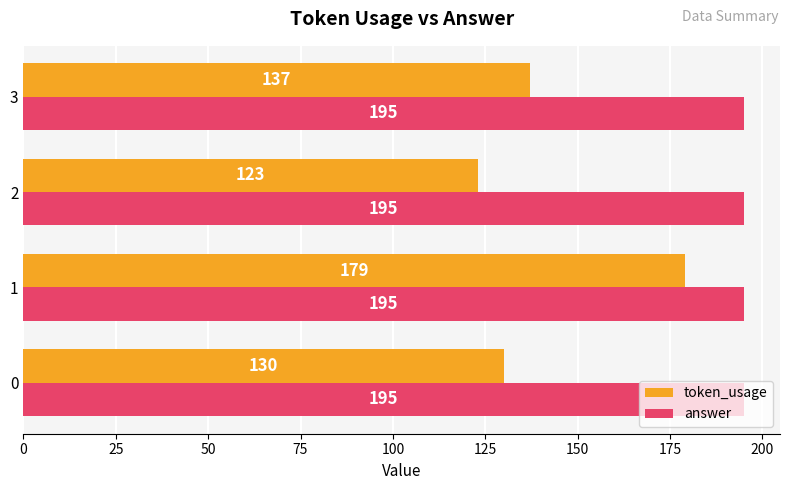

List the series in order of their peak value, highest first.

answer, token_usage